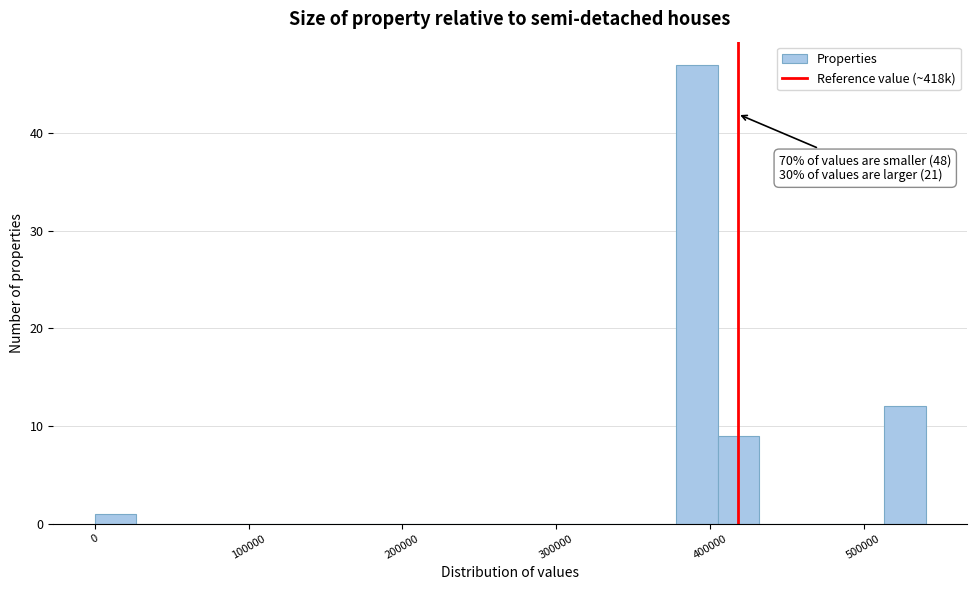

Read against the x-axis, roughly where is the centre of the tallest bar?

390000